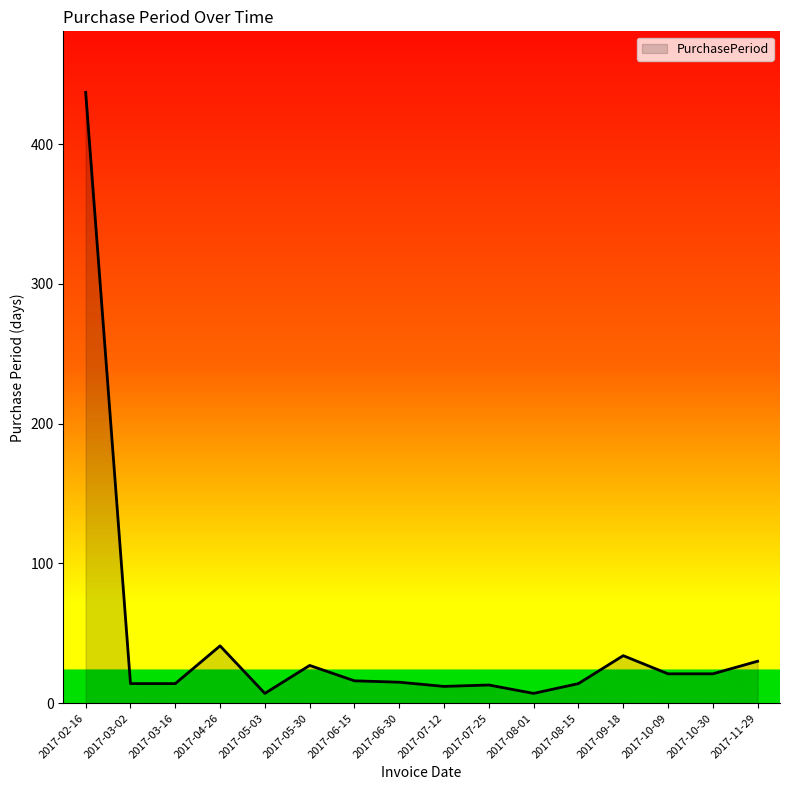

The value at 2017-07-25 is 13. True or false?

True